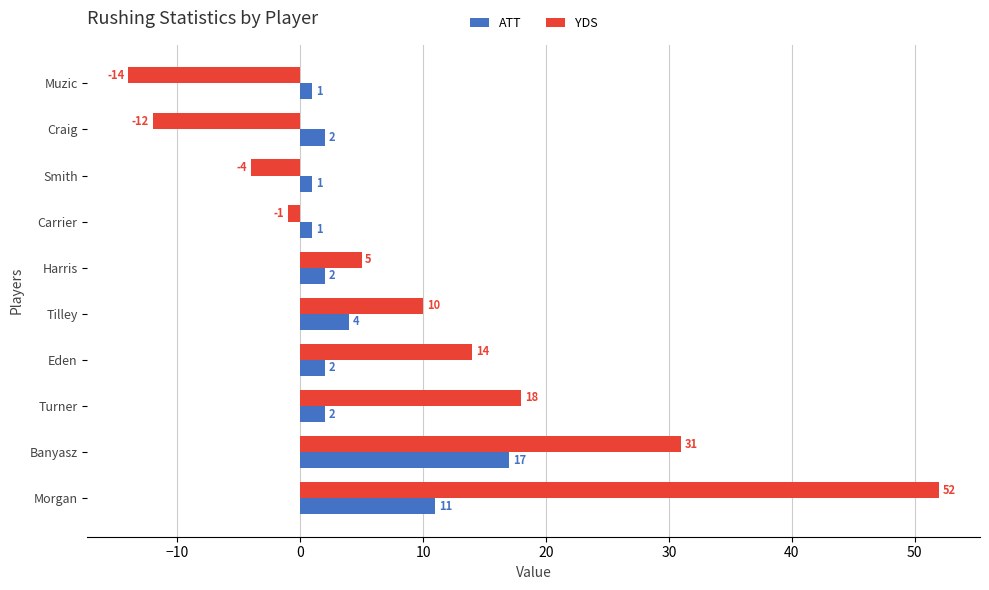

What is the minimum value for ATT?

1